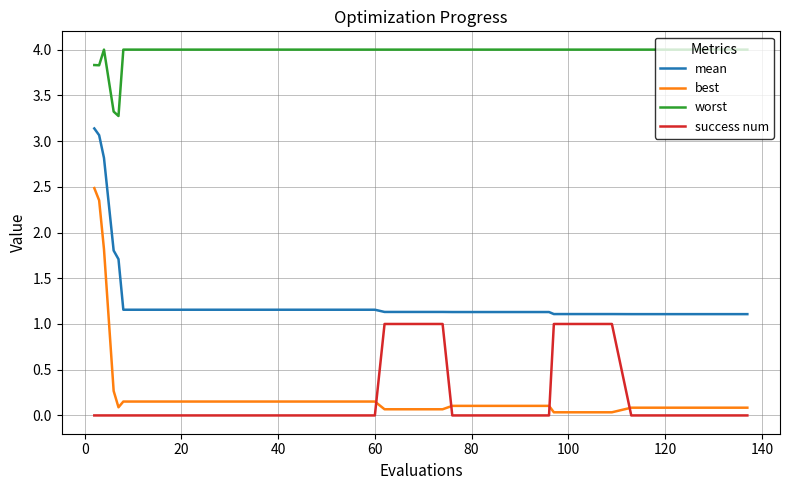

Which series has the widest spread of values?

best